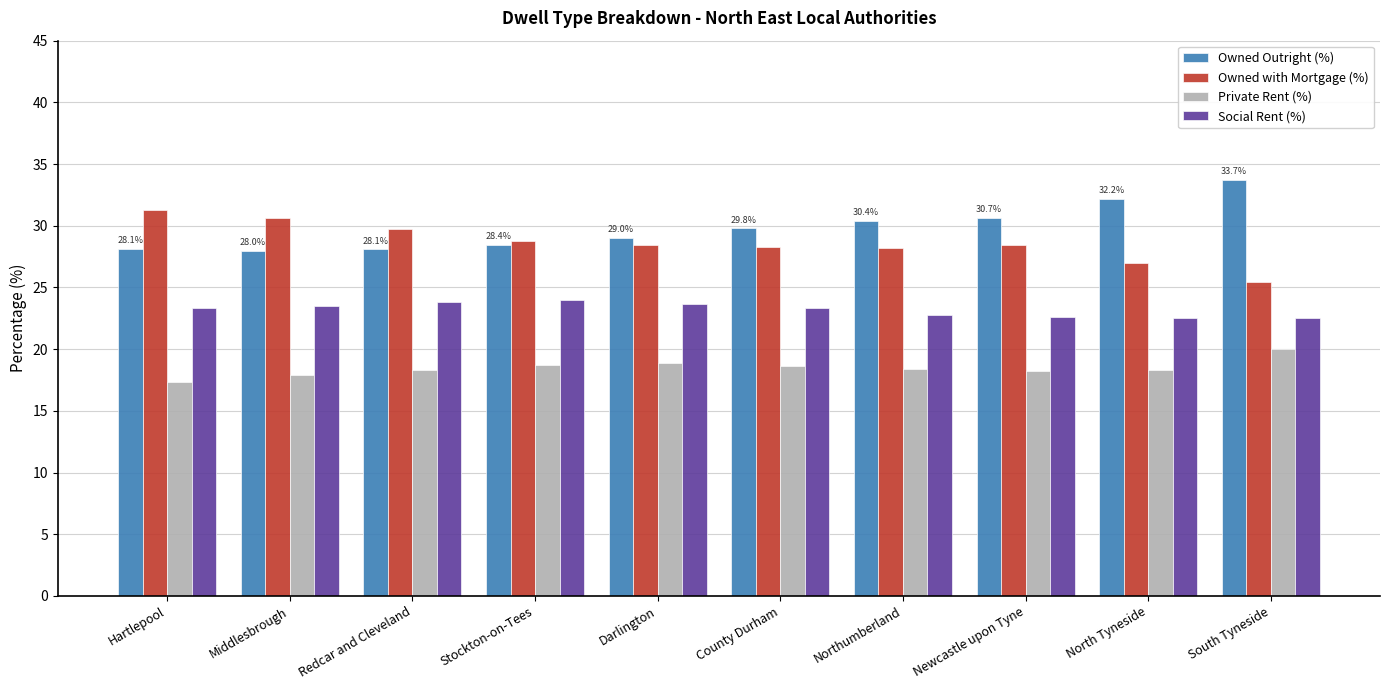

What are all the series names shown in the legend?

Owned Outright (%), Owned with Mortgage (%), Private Rent (%), Social Rent (%)